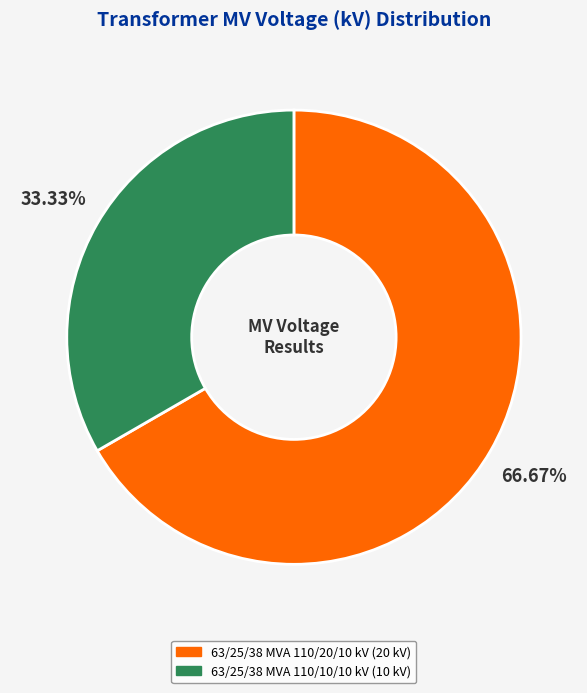

What is the ratio of the value at 63/25/38 MVA 110/20/10 kV to the value at 63/25/38 MVA 110/10/10 kV?

2.0